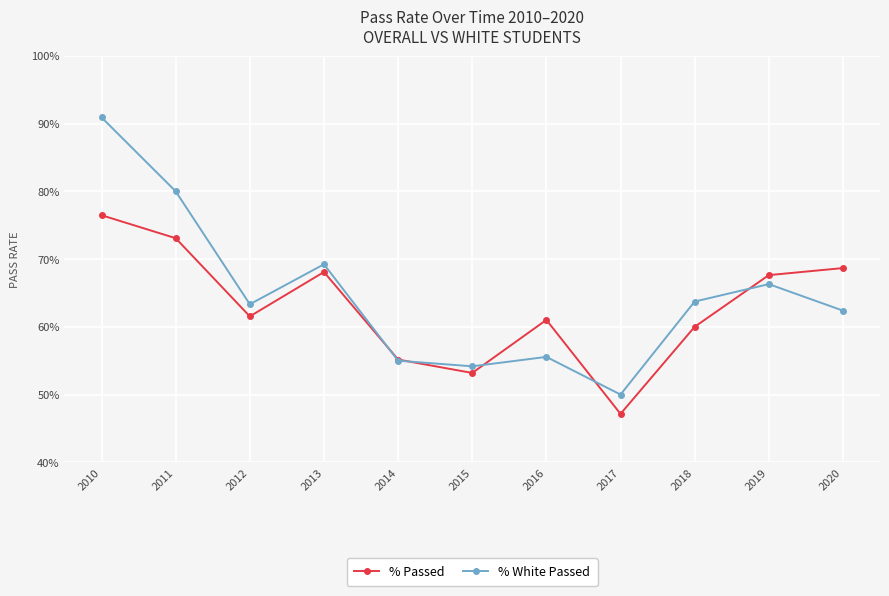

What is the sum of all % Passed values?

692.0